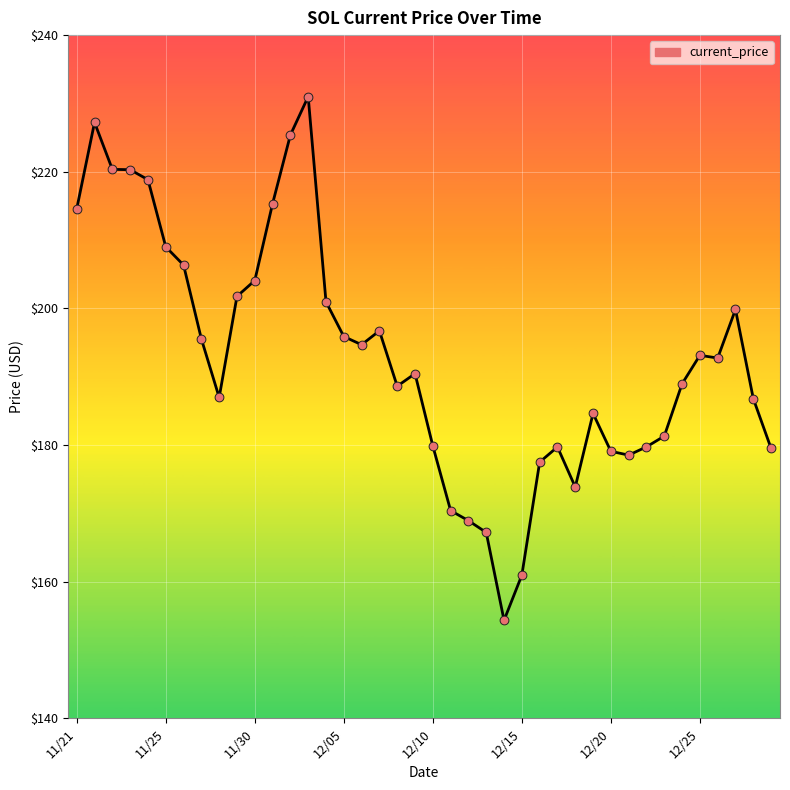

What is the difference between the maximum and minimum values?

76.7